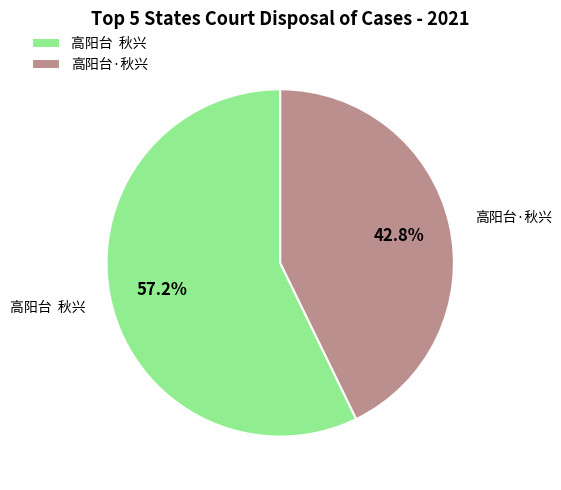

Count the number of slices in the pie.

2